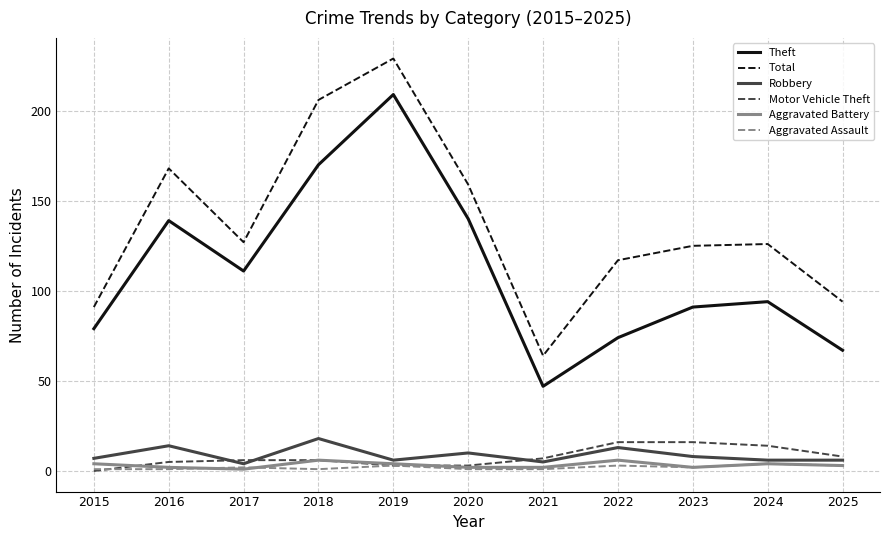

At which category is the sum across all series the highest?

2019